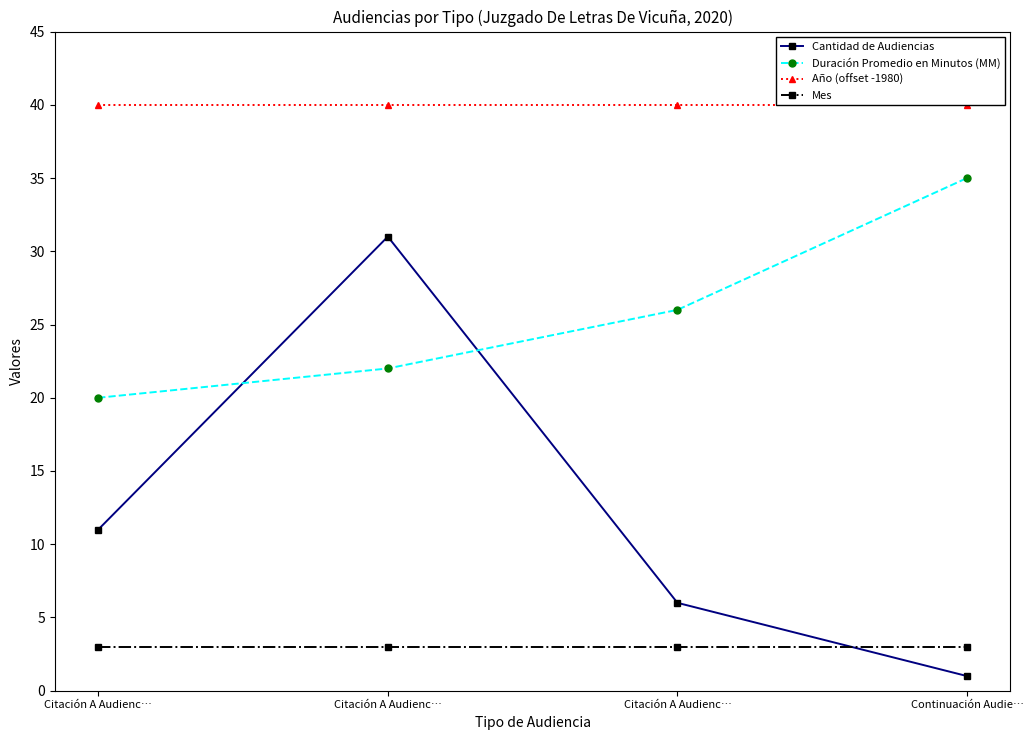

How many lines are shown in the chart?

4